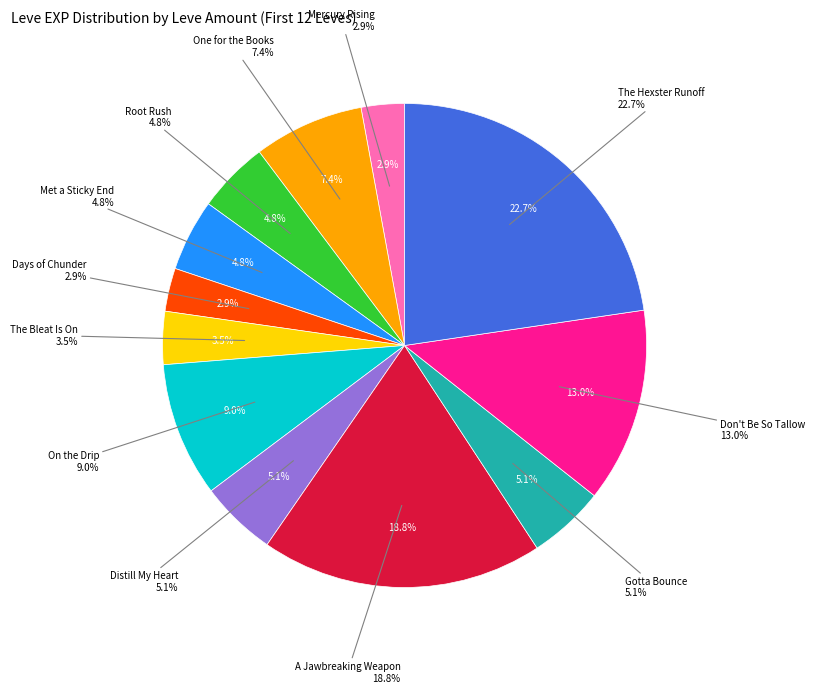

How many slices are in this pie chart?

12